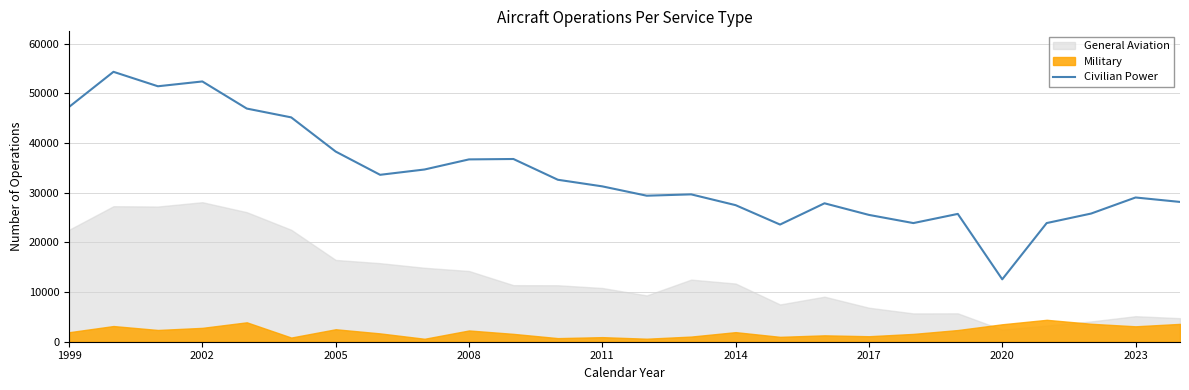

How many values exceed 31282?

12